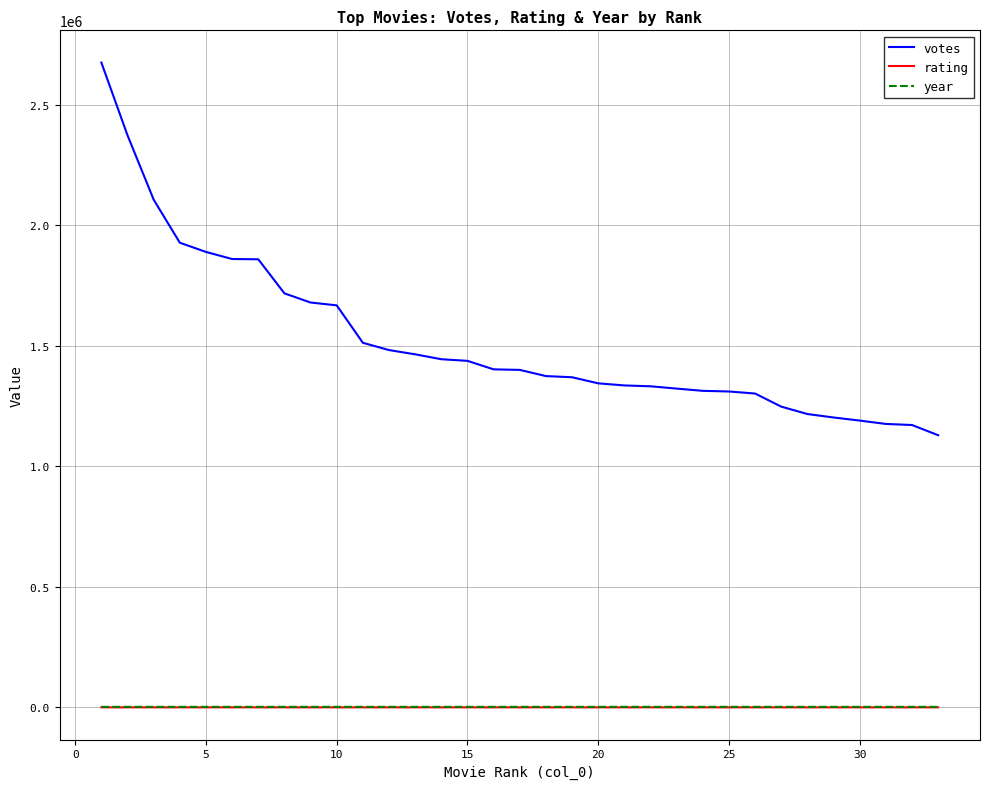

True or false: year and votes cross at least once.

False